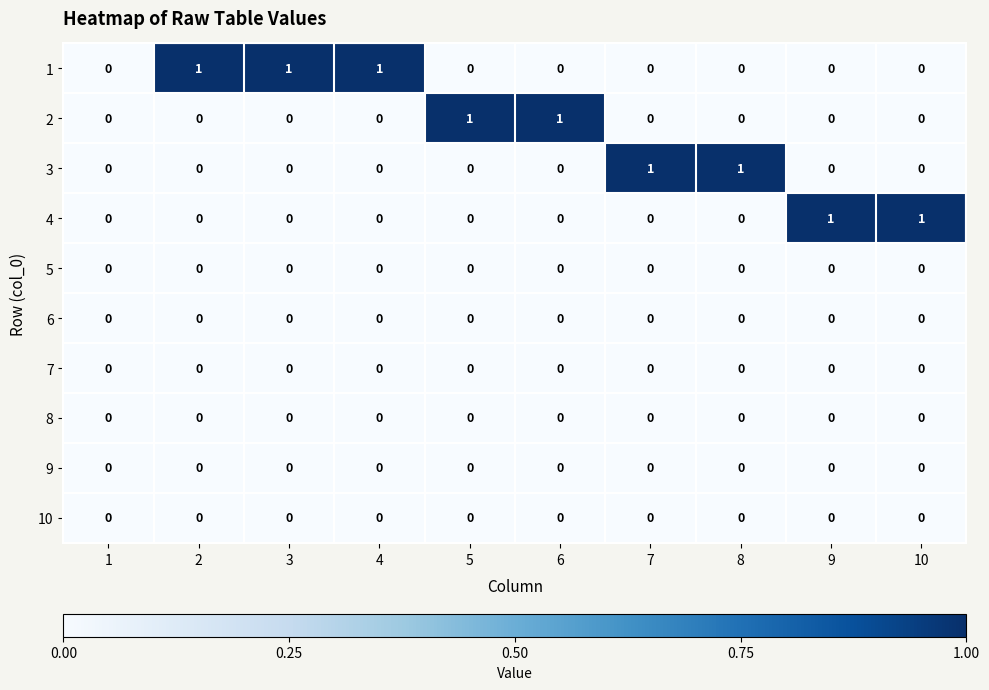

How many positive values does the 3 series have?

2